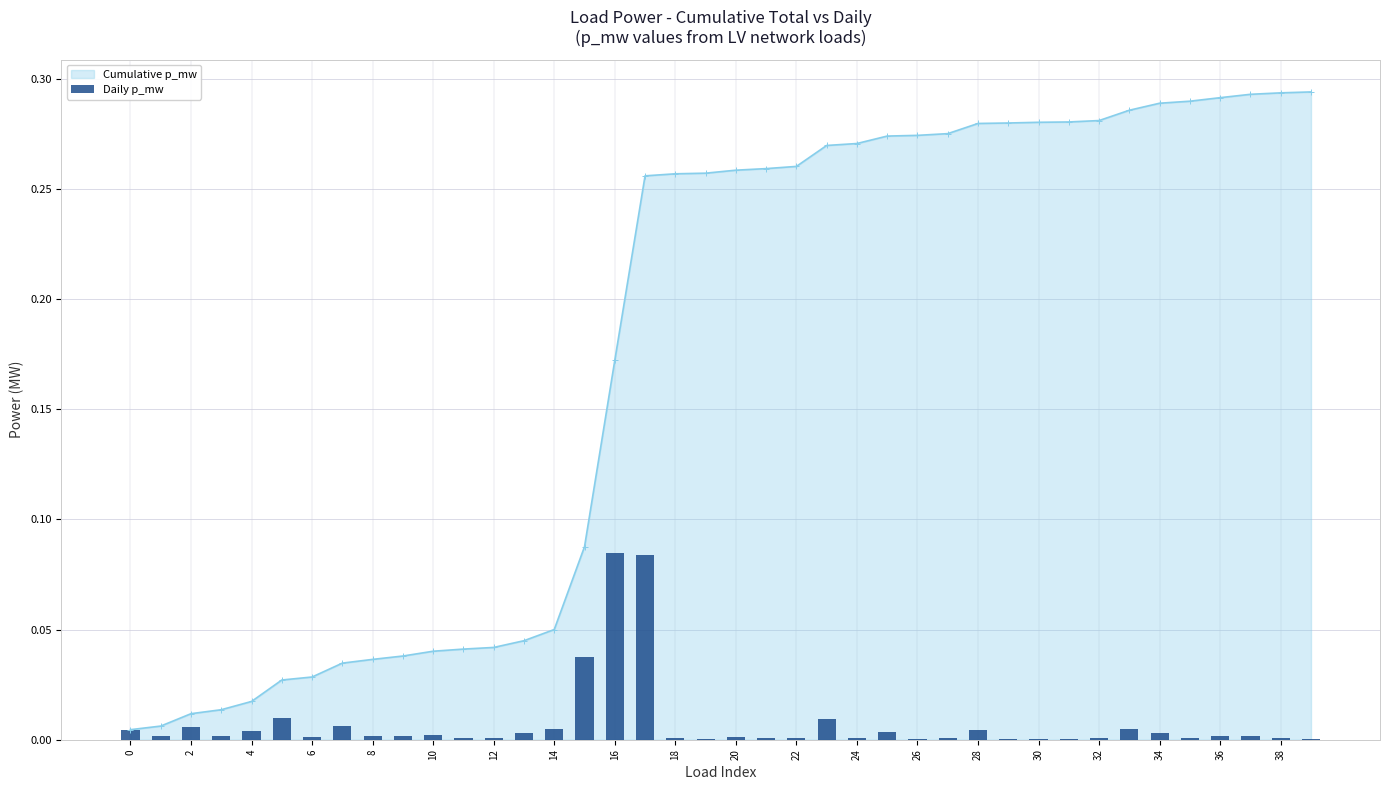

The chart shows a value of 0.0 at 0. True or false?

True